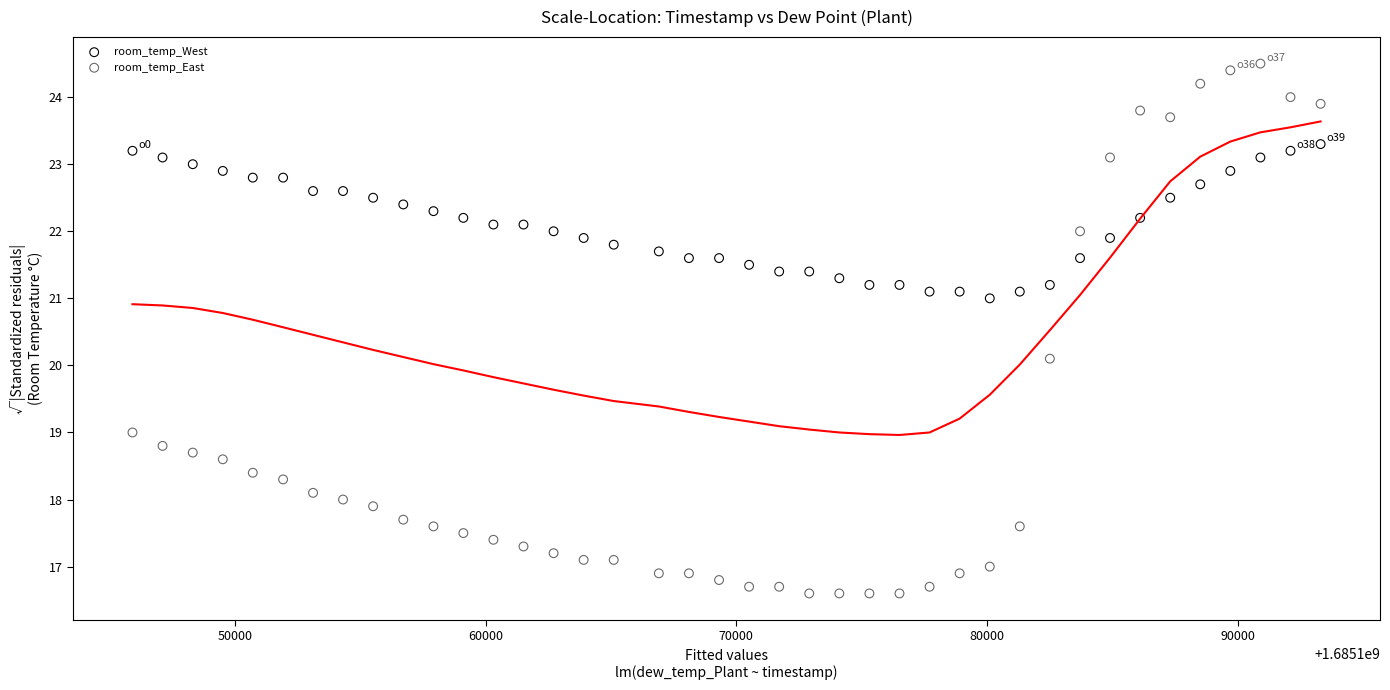

Which series reaches the minimum Y coordinate?

room_temp_East